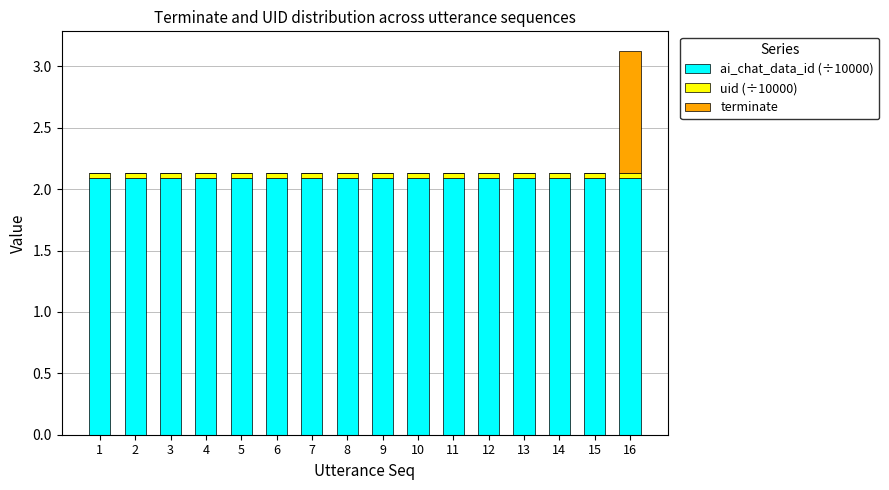

At which category is the sum across all series the highest?

16